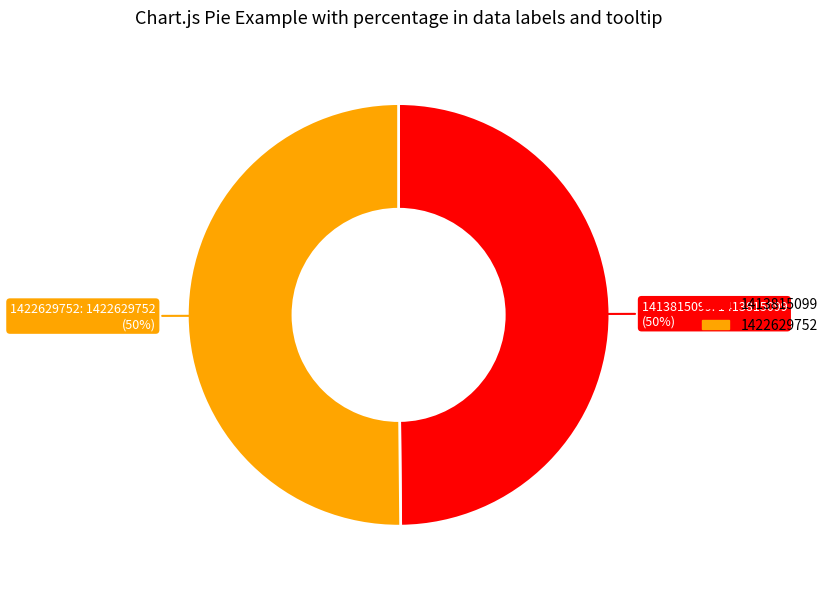

Is the sum of 1422629752 and 1413815099 greater than half?

Yes